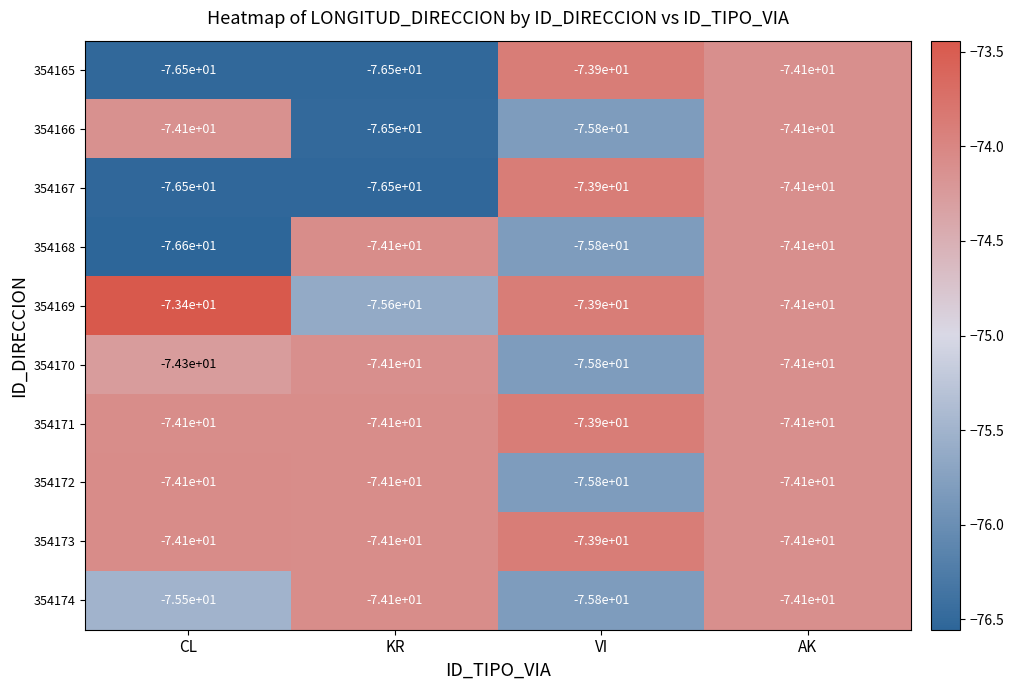

At which category is the sum across all series the highest?

AK